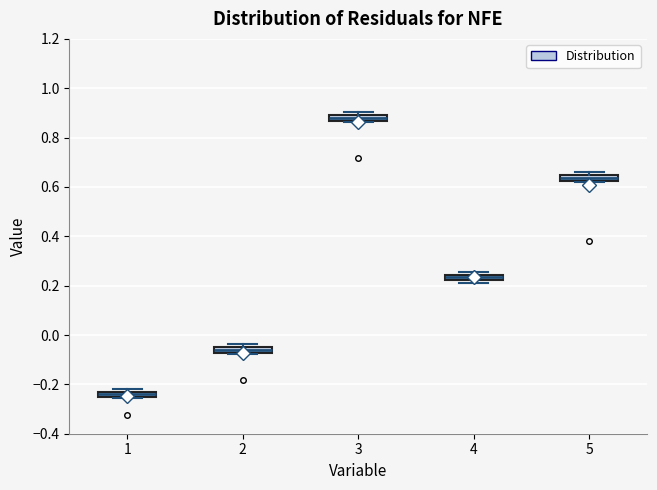

Where is the lower edge of the box at x = 4 on the y-axis? The values are not printed on the chart, so give them approximately, as read against the axis.

0.22